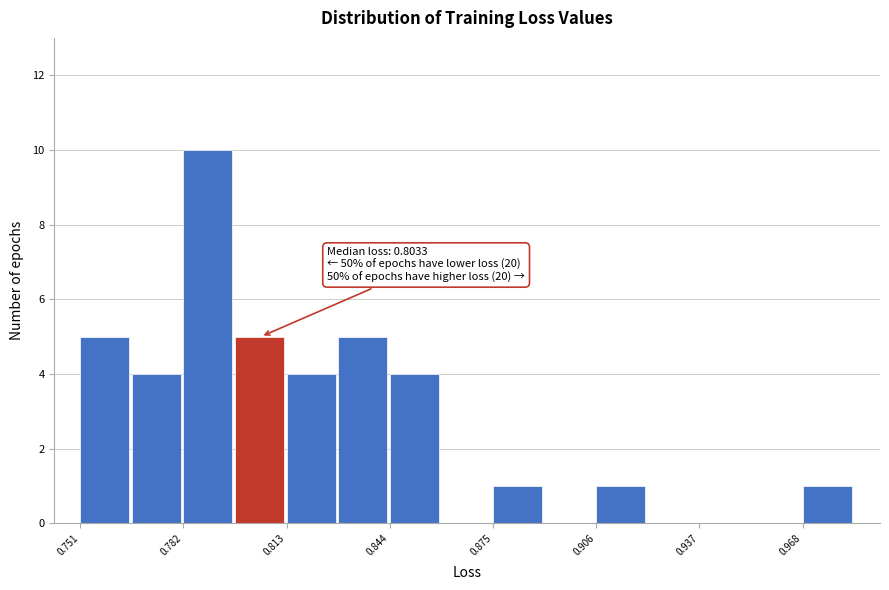

Around what value on the x-axis is the tallest bar? Give the approximate position of its centre, as read against the axis.

0.790